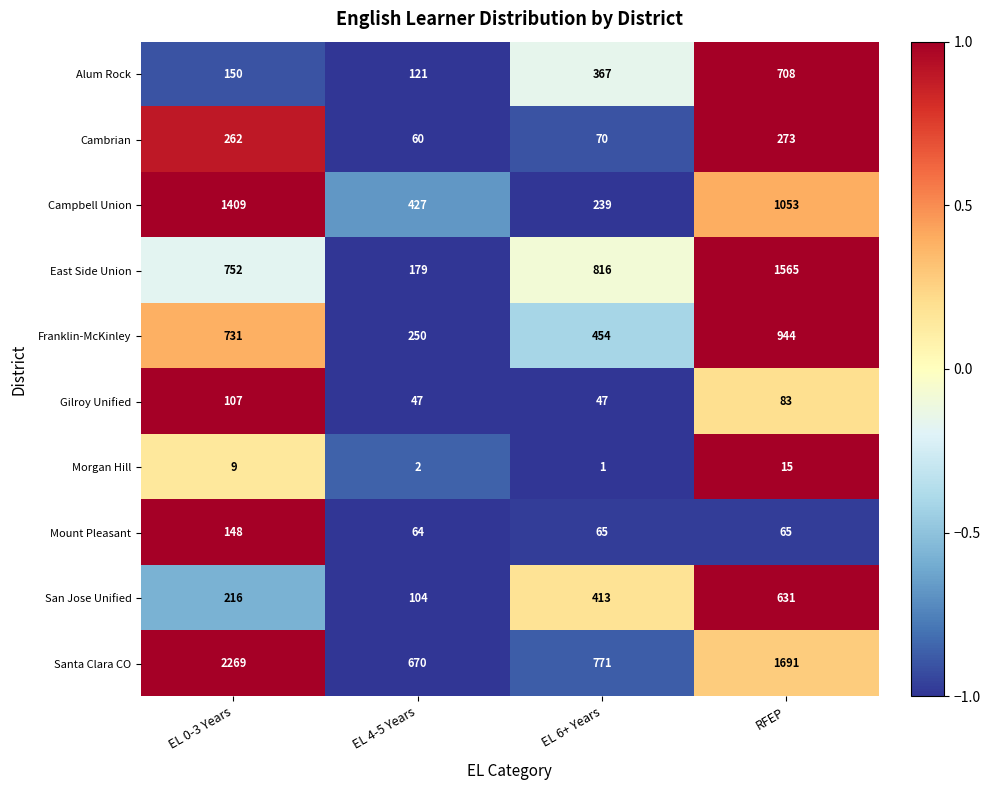

Is it true that Morgan Hill equals 2 at EL 4-5 Years?

True